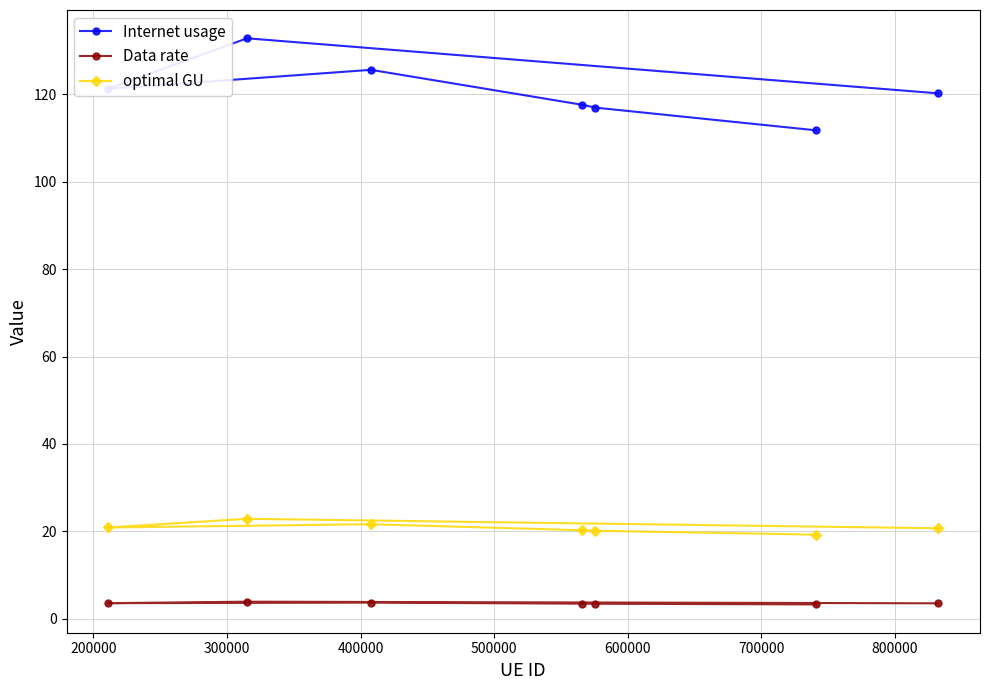

Which series has the widest spread of values?

Internet usage